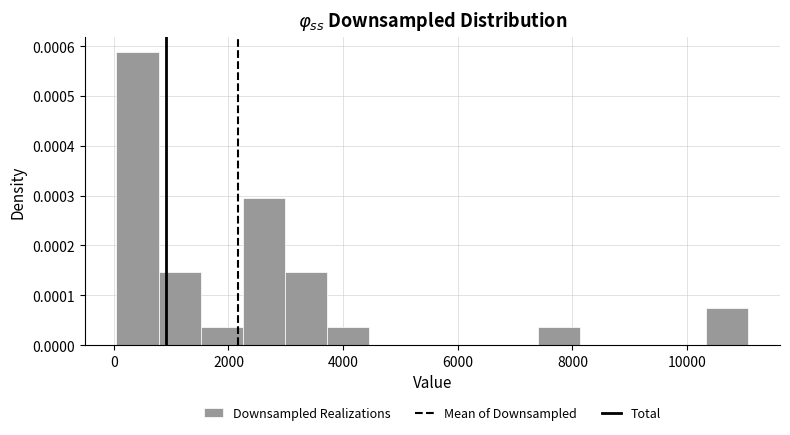

Around what value on the x-axis is the tallest bar? Give the approximate position of its centre, as read against the axis.

400